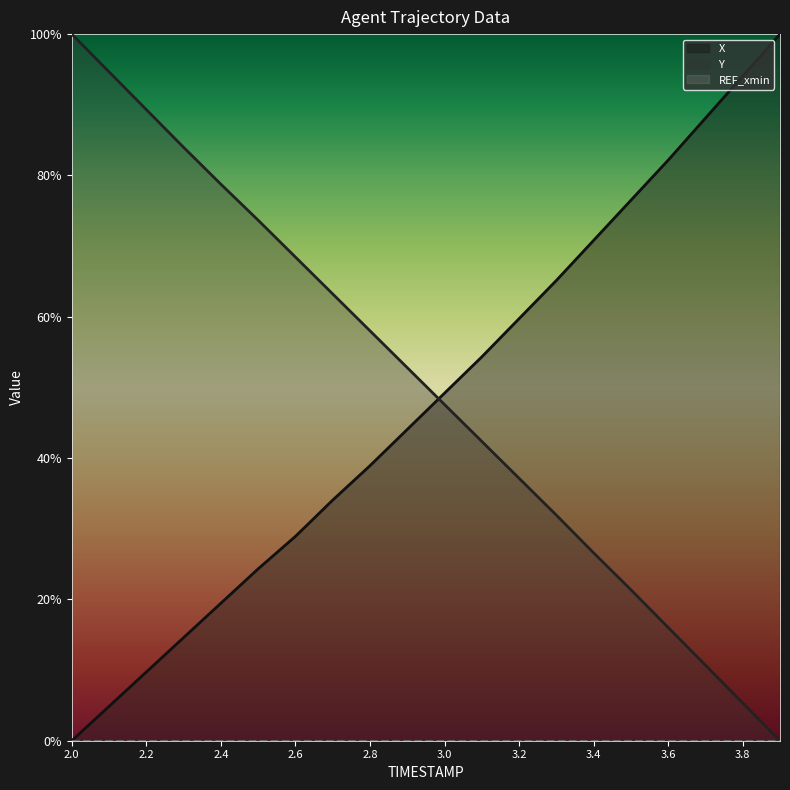

What position from the right is 3.4?

6